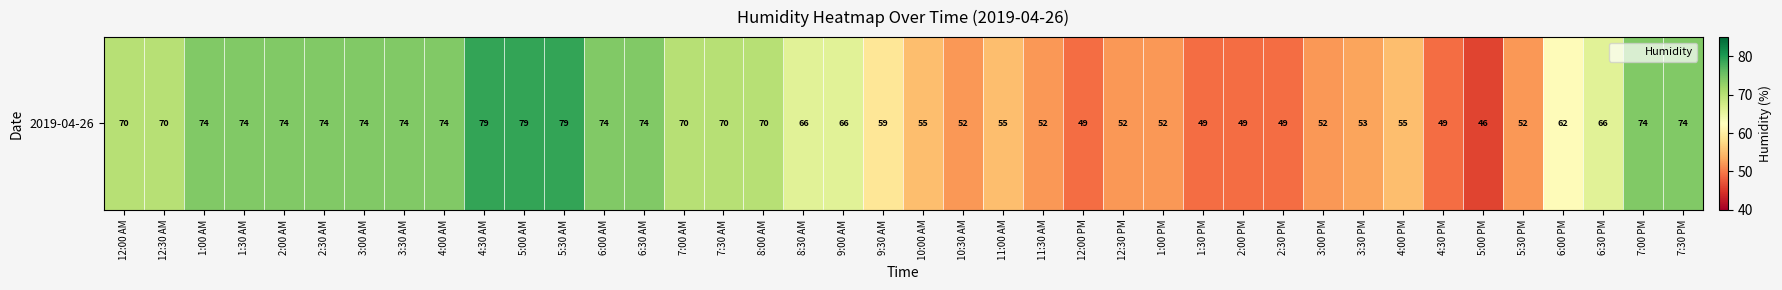

What is the maximum value shown in the chart?

79